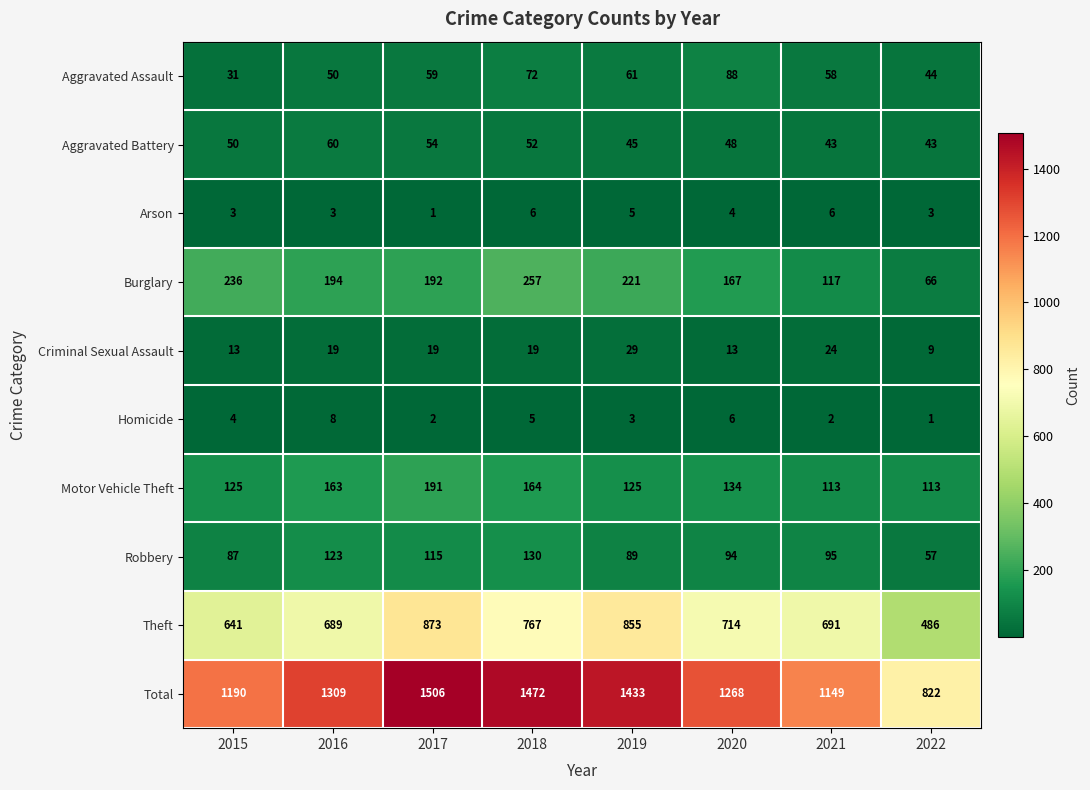

The Theft series shows 337 at 2019. True or false?

False